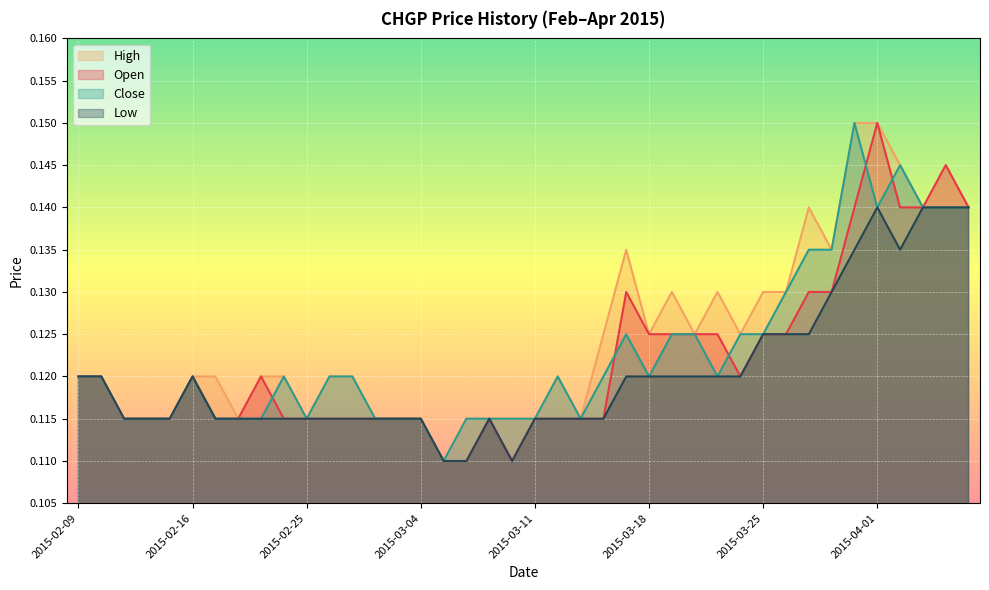

In high, how many points are lower than both neighbors (excluding endpoints)?

9